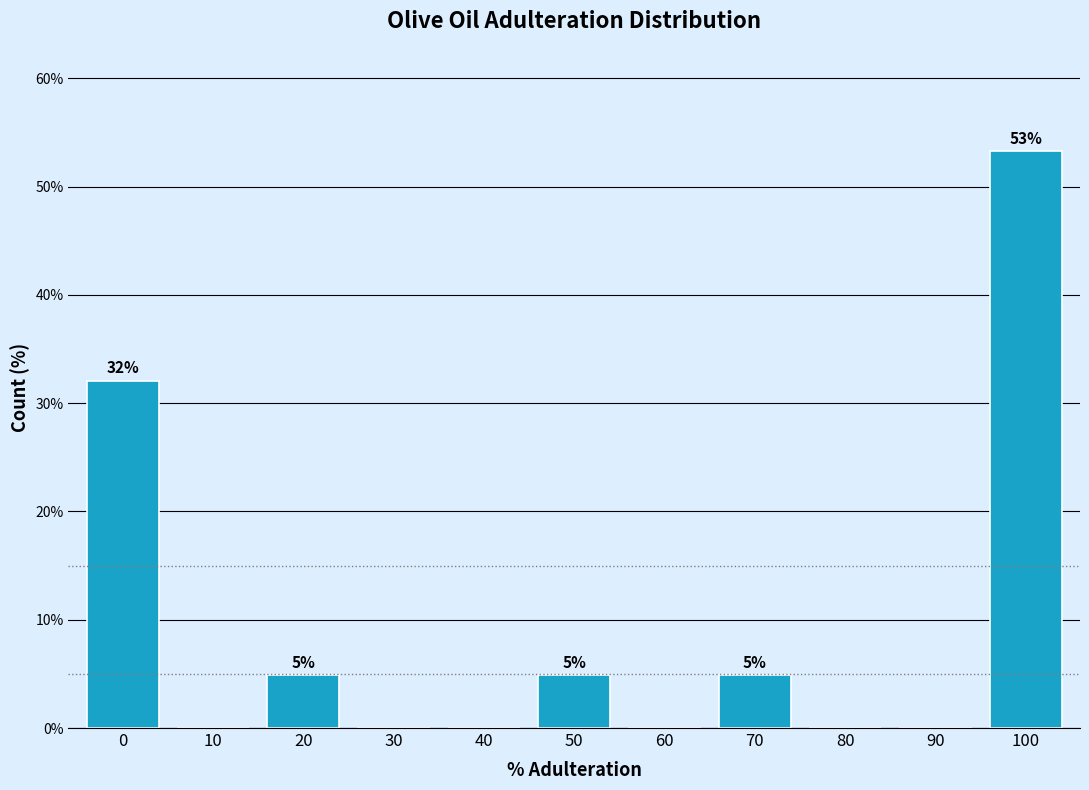

Reading right to left, extract all data points from this chart.

100=53.3	90=0.0	80=0.0	70=4.9	60=0.0	50=4.9	40=0.0	30=0.0	20=4.9	10=0.0	0=32.1